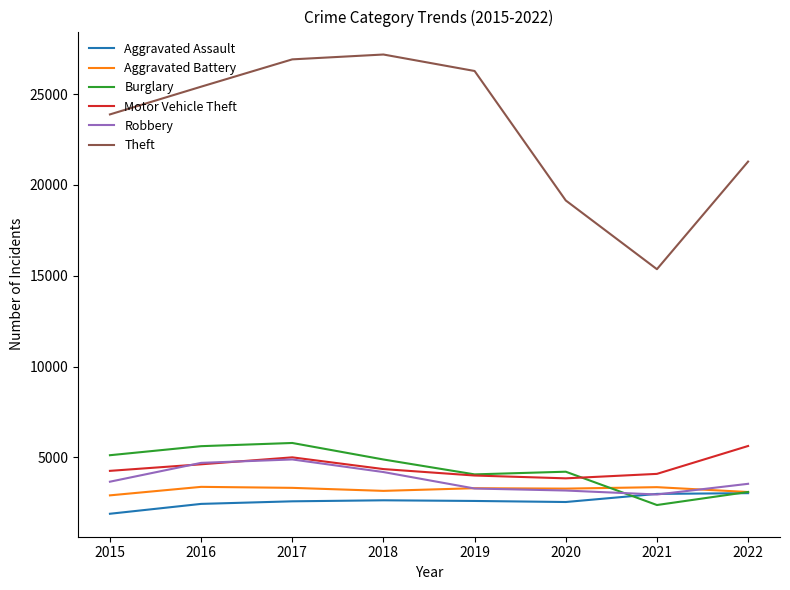

What is the average value of the Robbery series?

3799